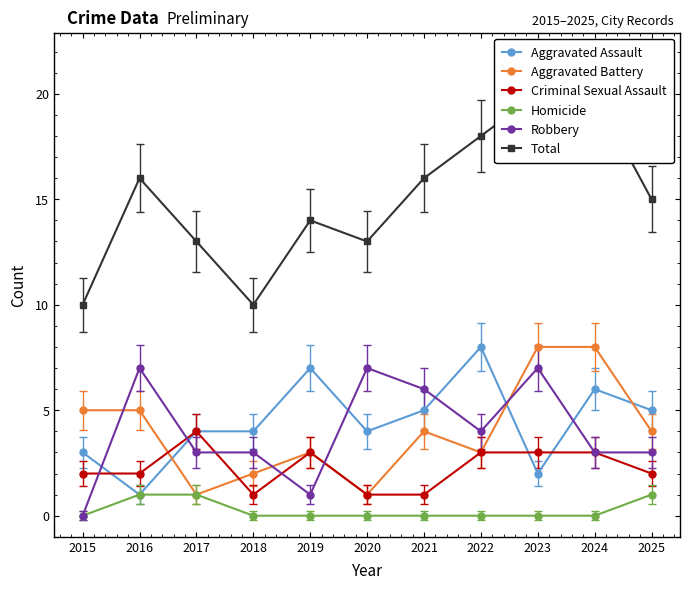

Does the chart have visible grid lines?

No